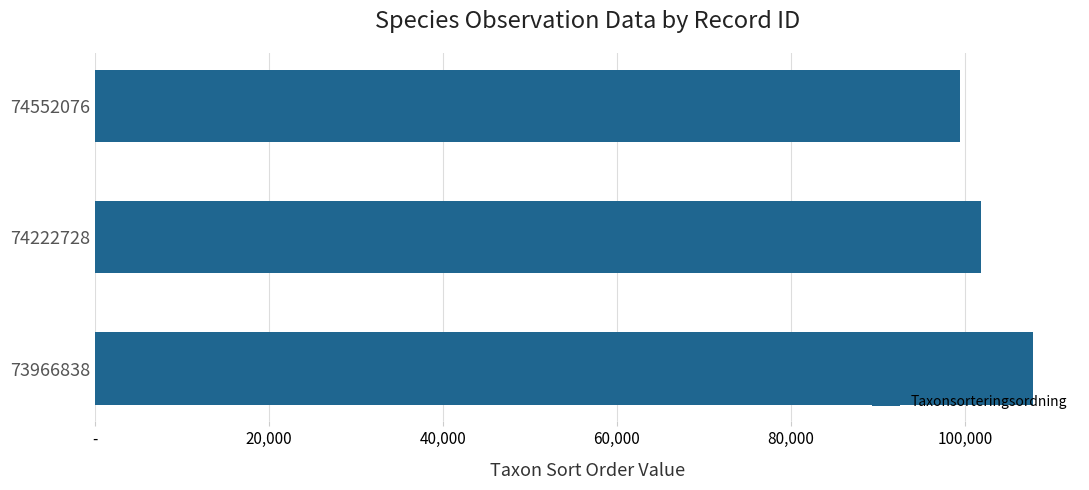

Does the chart contain any negative values?

No